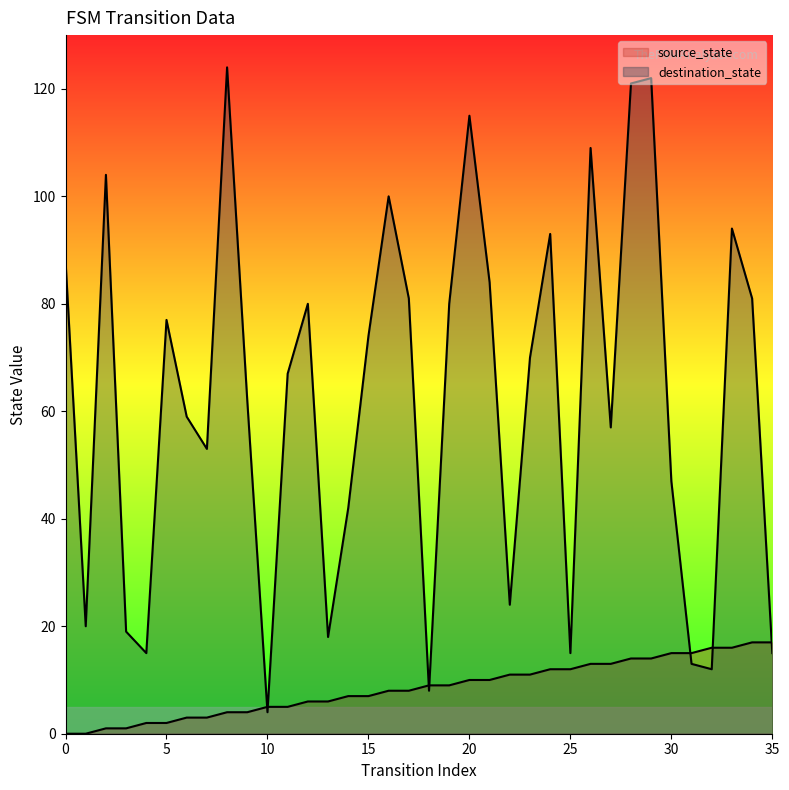

Reading left to right, what are all the values shown in this chart?

source_state: 0	0	1	1	2	2	3	3	4	4	5	5	6	6	7	7	8	8	9	9	10	10	11	11	12	12	13	13	14	14	15	15	16	16	17	17
destination_state: 88	20	104	19	15	77	59	53	124	62	4	67	80	18	42	74	100	81	8	80	115	84	24	70	93	15	109	57	121	122	47	13	12	94	81	15